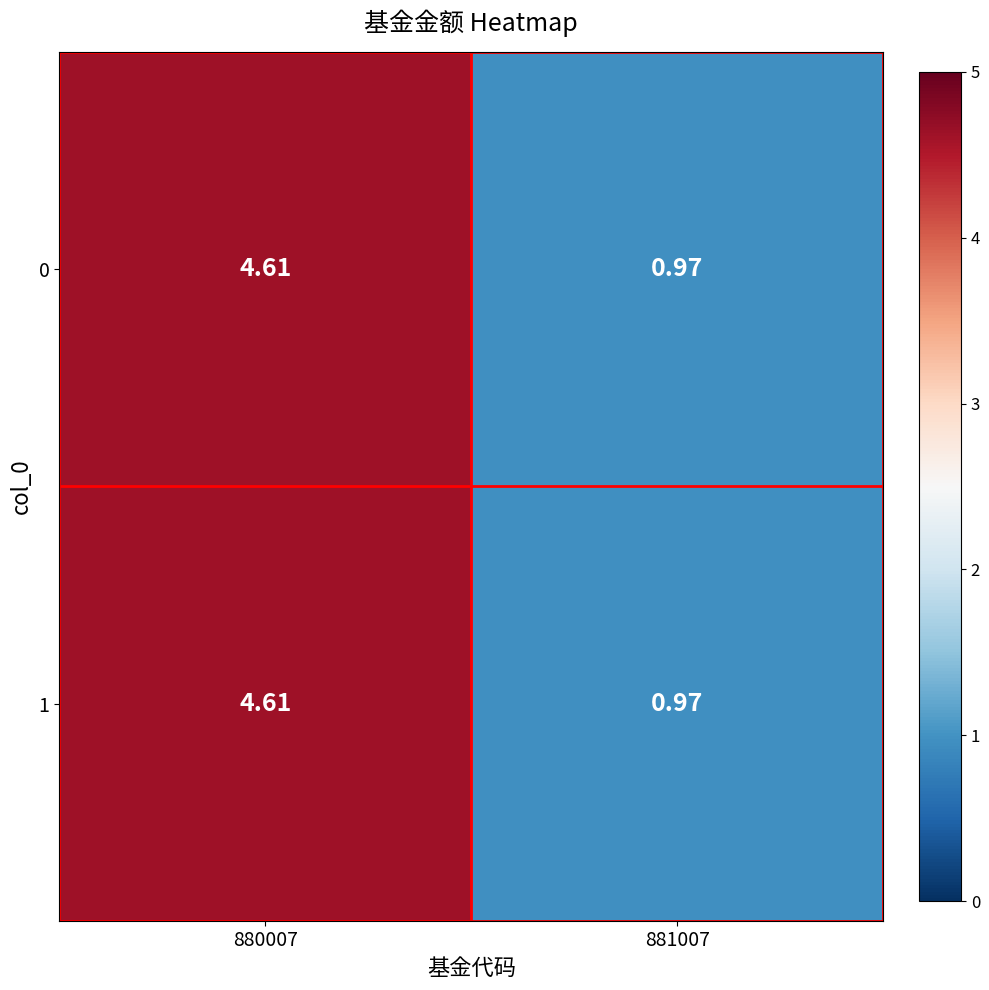

How many data points in 1 are less than 4?

1